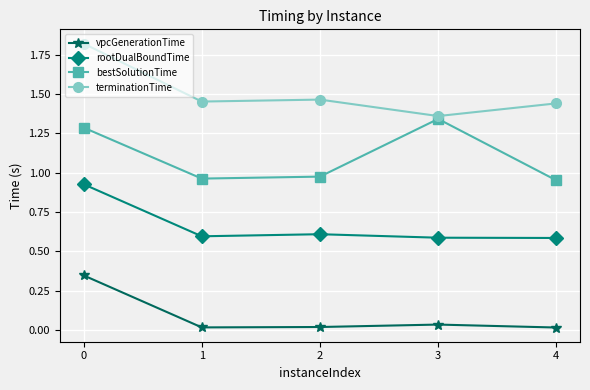

At how many categories does at least one series exceed 1?

5